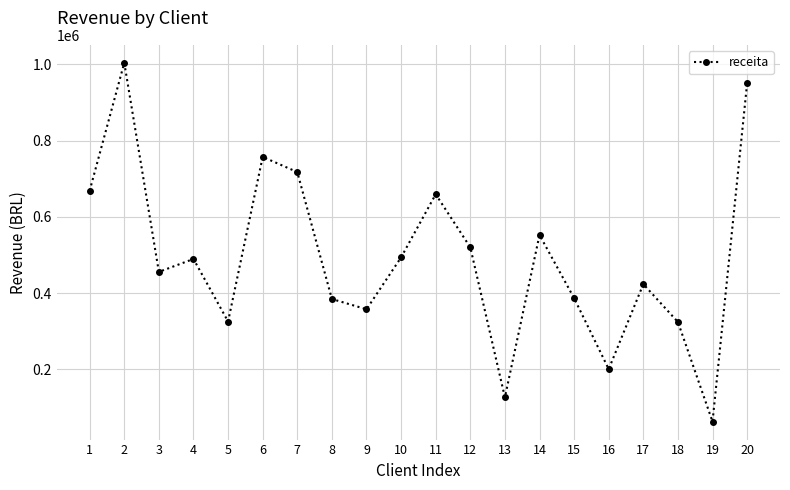

Count the number of categories in the chart.

20